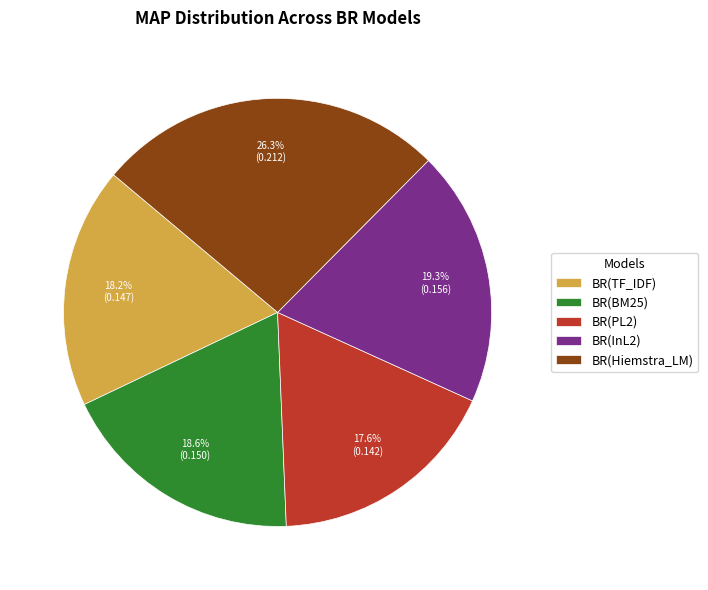

The BR(TF_IDF) slice represents 7% of the pie. True or false?

False